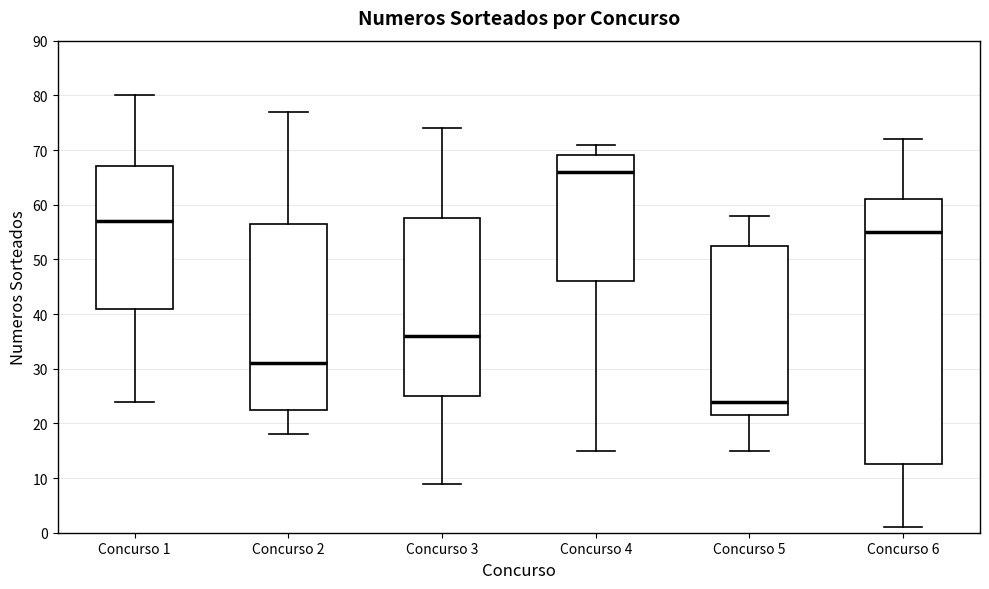

Reading left to right, transcribe this box plot: for each box, give where its median line is, the range the box spans, and where its two whiskers end, as read against the y-axis. The values are not printed on the chart, so give them approximately, as read against the axis.

Concurso 1: median 57, box 41 to 67, whiskers 24 to 80
Concurso 2: median 31, box 23 to 57, whiskers 18 to 77
Concurso 3: median 36, box 25 to 58, whiskers 9 to 74
Concurso 4: median 66, box 46 to 69, whiskers 15 to 71
Concurso 5: median 24, box 22 to 53, whiskers 15 to 58
Concurso 6: median 55, box 13 to 61, whiskers 1 to 72